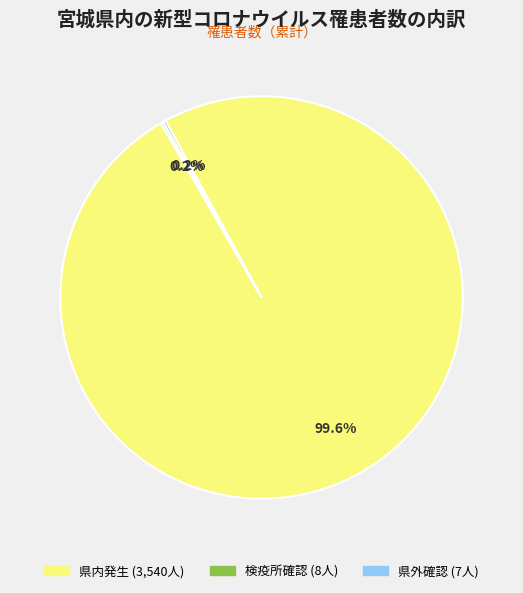

Does 県内発生 account for over 50% of the chart?

Yes